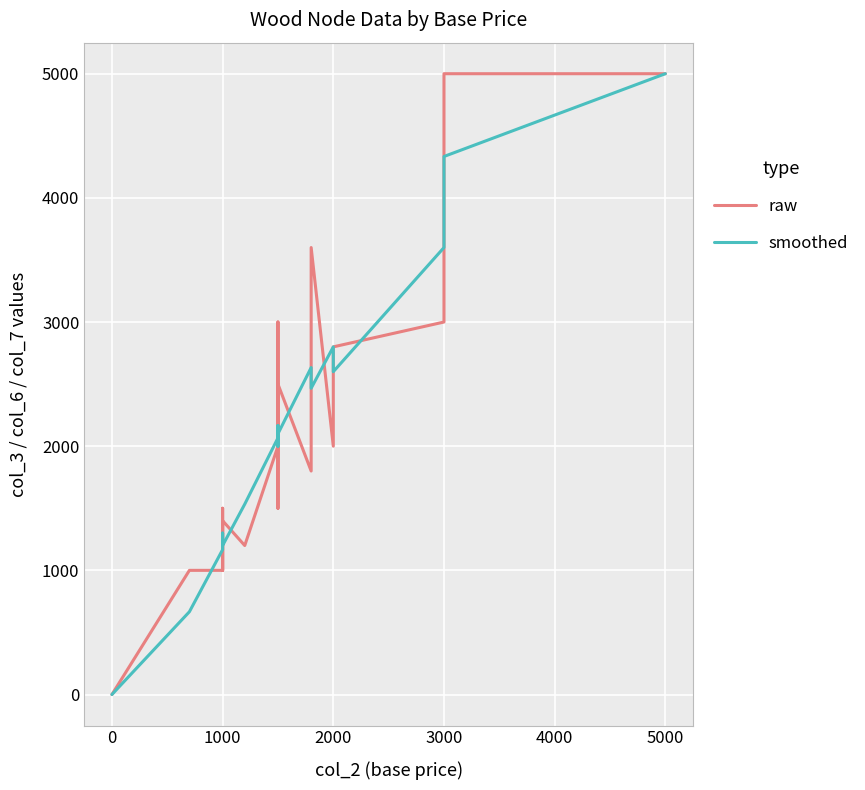

Which has a higher value, 3000 or 3000?

3000